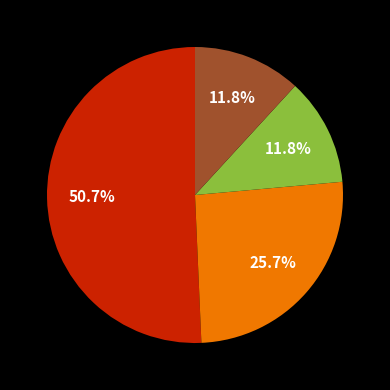

Does any single category account for the majority?

Yes